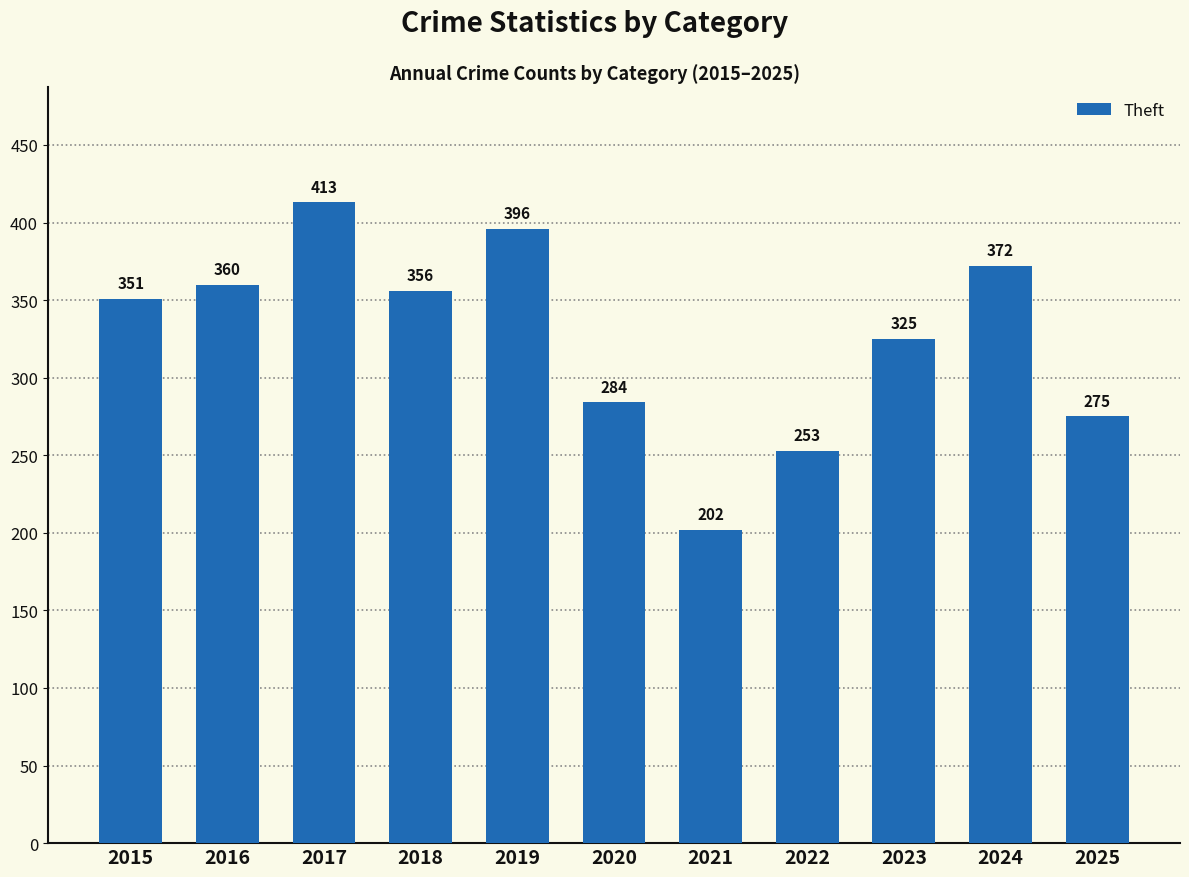

Is it true that the value at 2019 is 208?

False